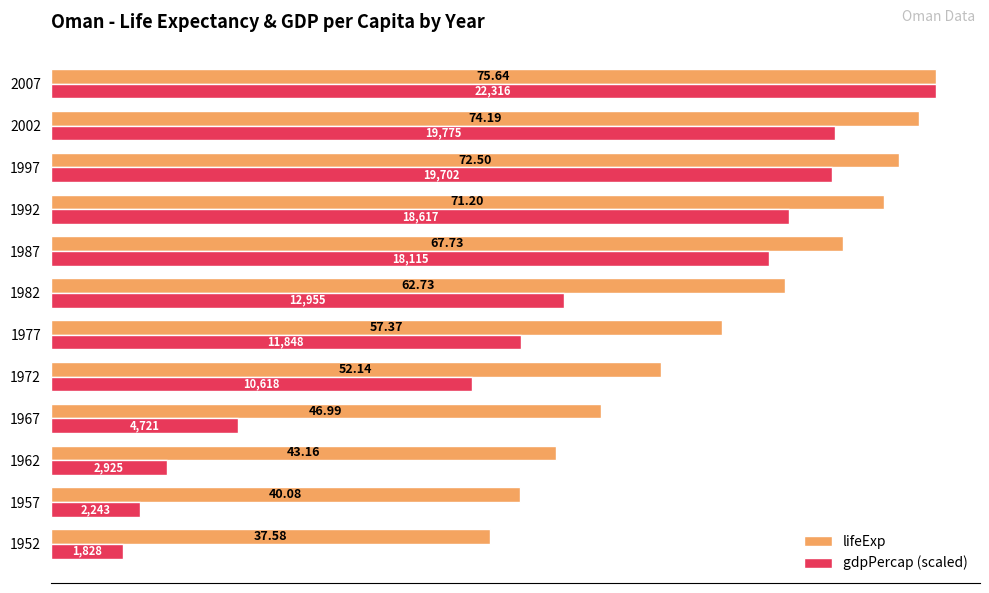

What is the average value of the gdpPercap (scaled) series?

41.1